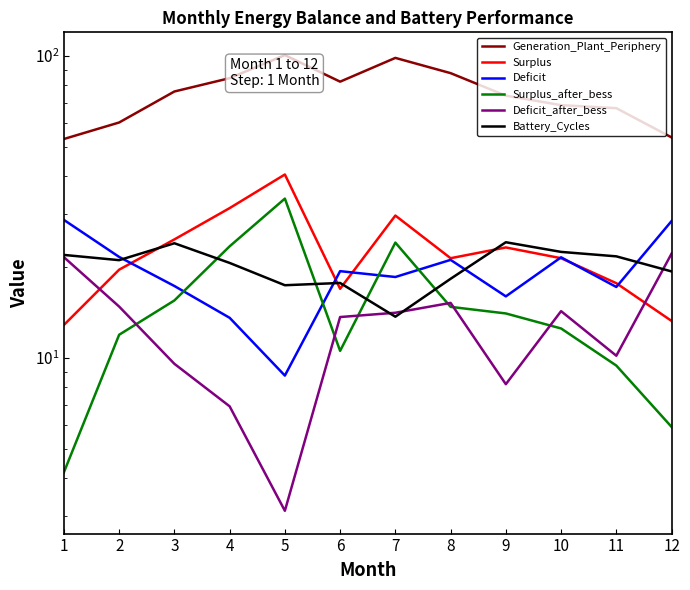

What is the difference between the maximum and minimum values in the Generation_Plant_Periphery series?

47.6